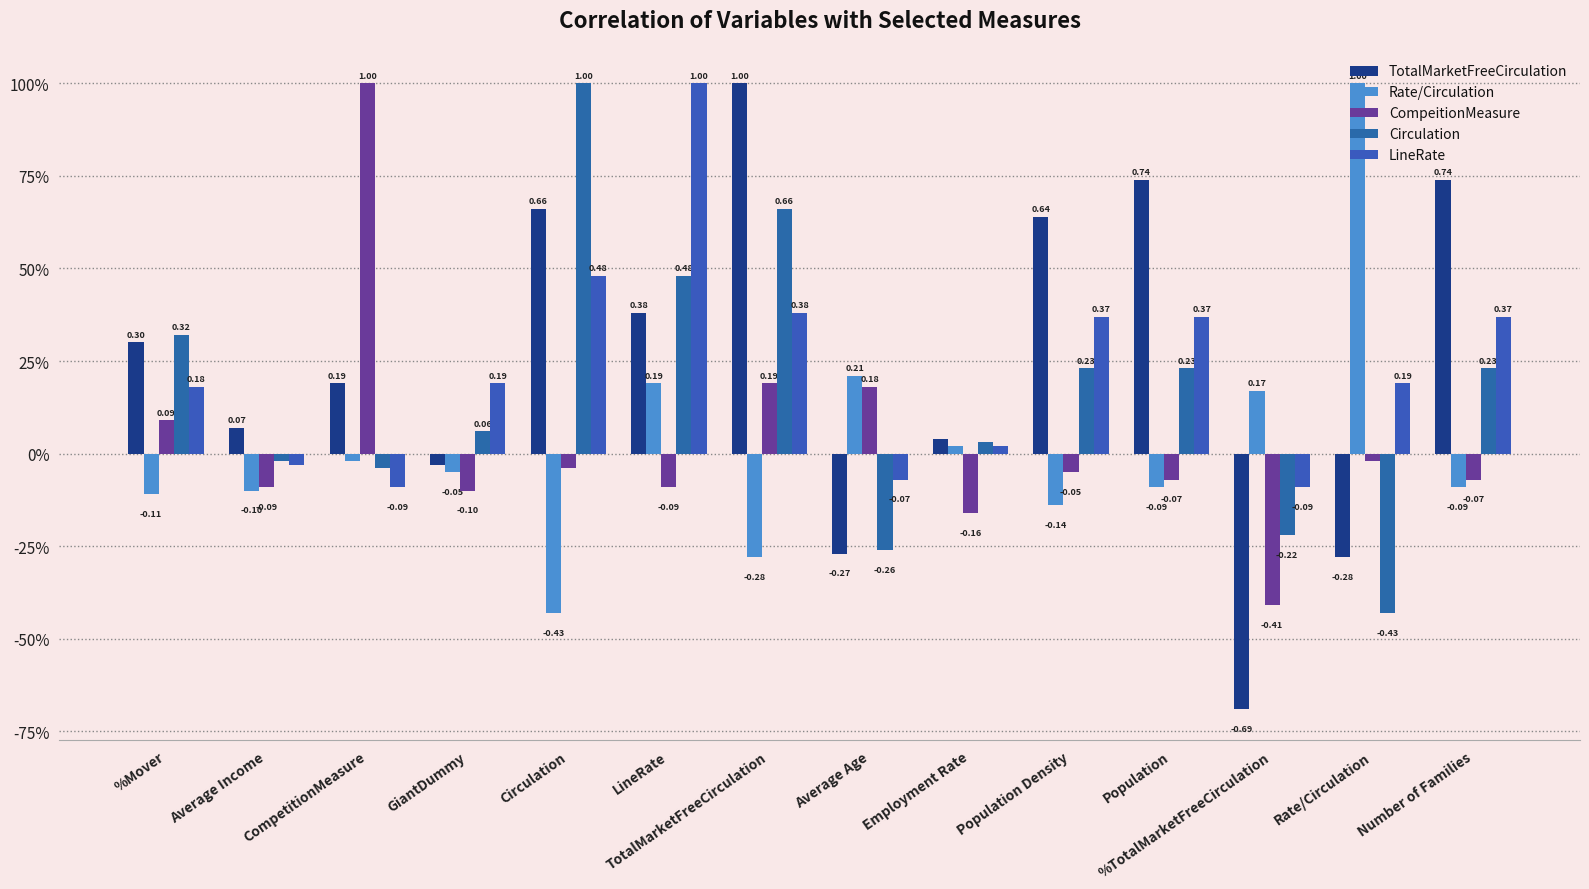

Does the chart contain any negative values?

Yes